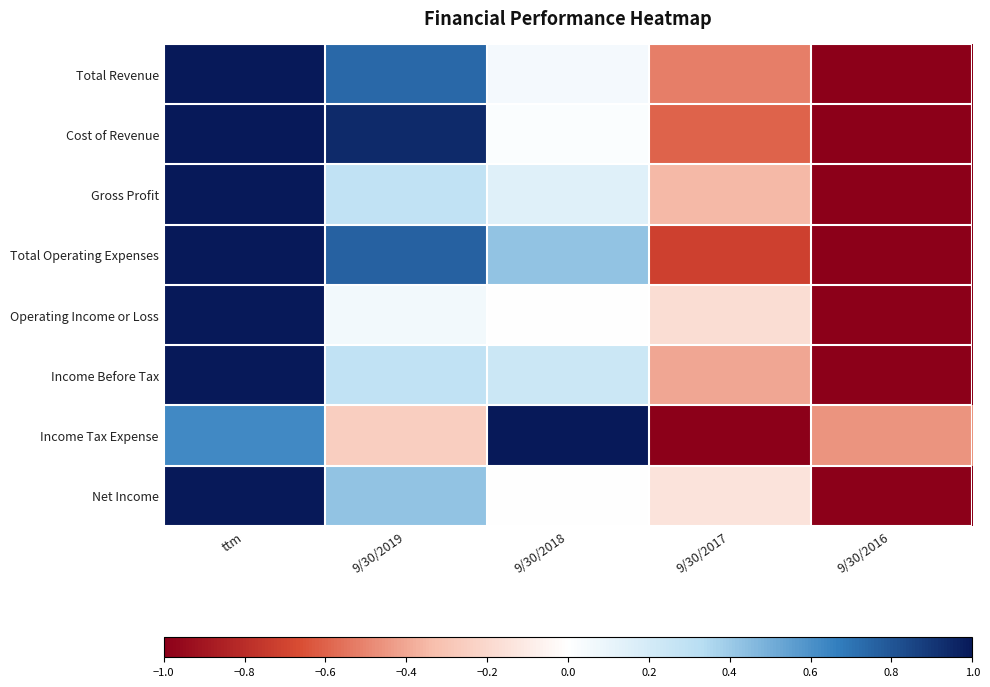

Reading left to right, list all the values displayed in this chart.

Total Revenue: ttm=1.0	9/30/2019=0.7	9/30/2018=0.1	9/30/2017=-0.5	9/30/2016=-1.0
Cost of Revenue: ttm=1.0	9/30/2019=0.9	9/30/2018=0.0	9/30/2017=-0.6	9/30/2016=-1.0
Gross Profit: ttm=1.0	9/30/2019=0.3	9/30/2018=0.1	9/30/2017=-0.3	9/30/2016=-1.0
Total Operating Expenses: ttm=1.0	9/30/2019=0.8	9/30/2018=0.4	9/30/2017=-0.7	9/30/2016=-1.0
Operating Income or Loss: ttm=1.0	9/30/2019=0.1	9/30/2018=0.0	9/30/2017=-0.2	9/30/2016=-1.0
Income Before Tax: ttm=1.0	9/30/2019=0.3	9/30/2018=0.2	9/30/2017=-0.4	9/30/2016=-1.0
Income Tax Expense: ttm=0.6	9/30/2019=-0.3	9/30/2018=1.0	9/30/2017=-1.0	9/30/2016=-0.5
Net Income: ttm=1.0	9/30/2019=0.4	9/30/2018=0.0	9/30/2017=-0.1	9/30/2016=-1.0